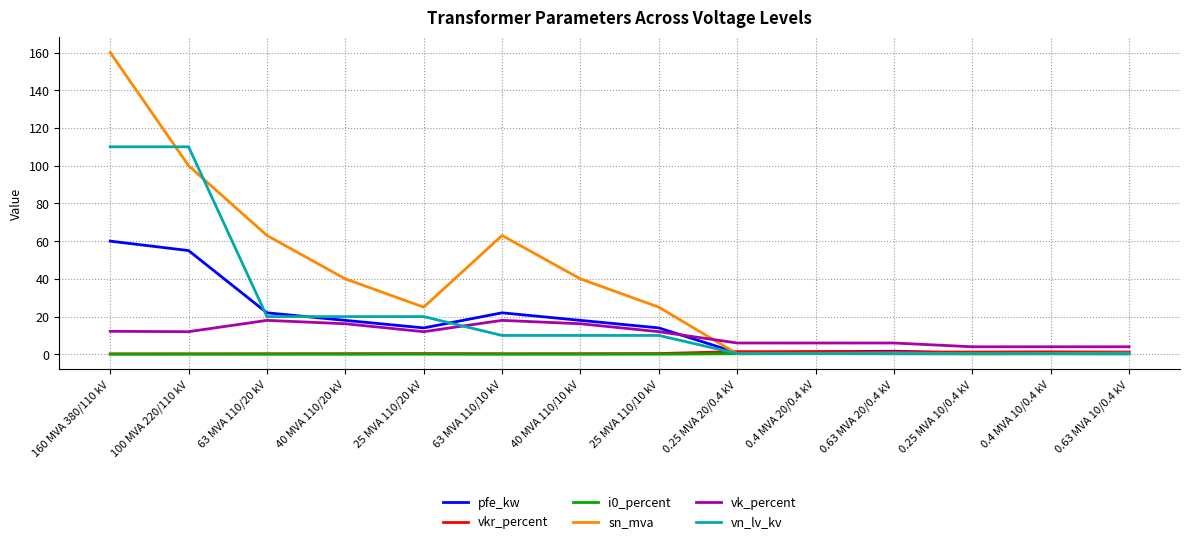

What is the difference between the highest and lowest values at 0.25 MVA 10/0.4 kV?

3.8